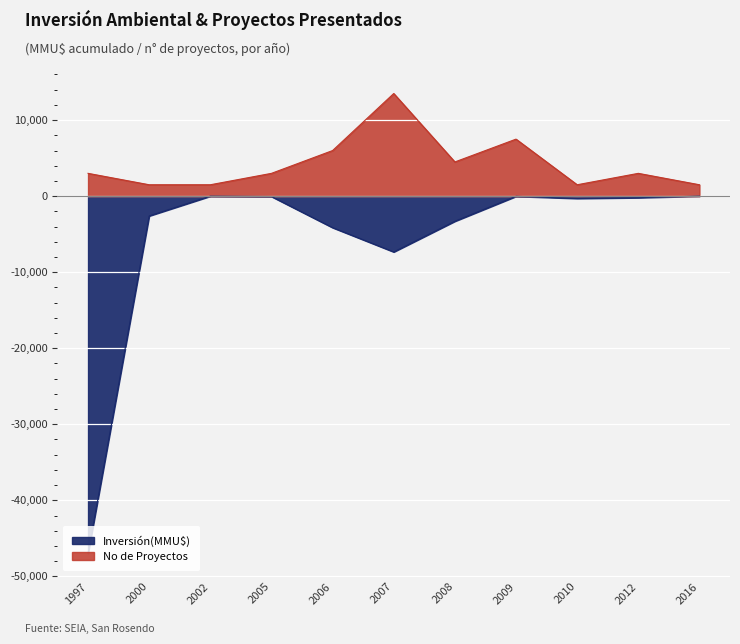

Which series has the widest spread of values?

Inversión(MMU$)